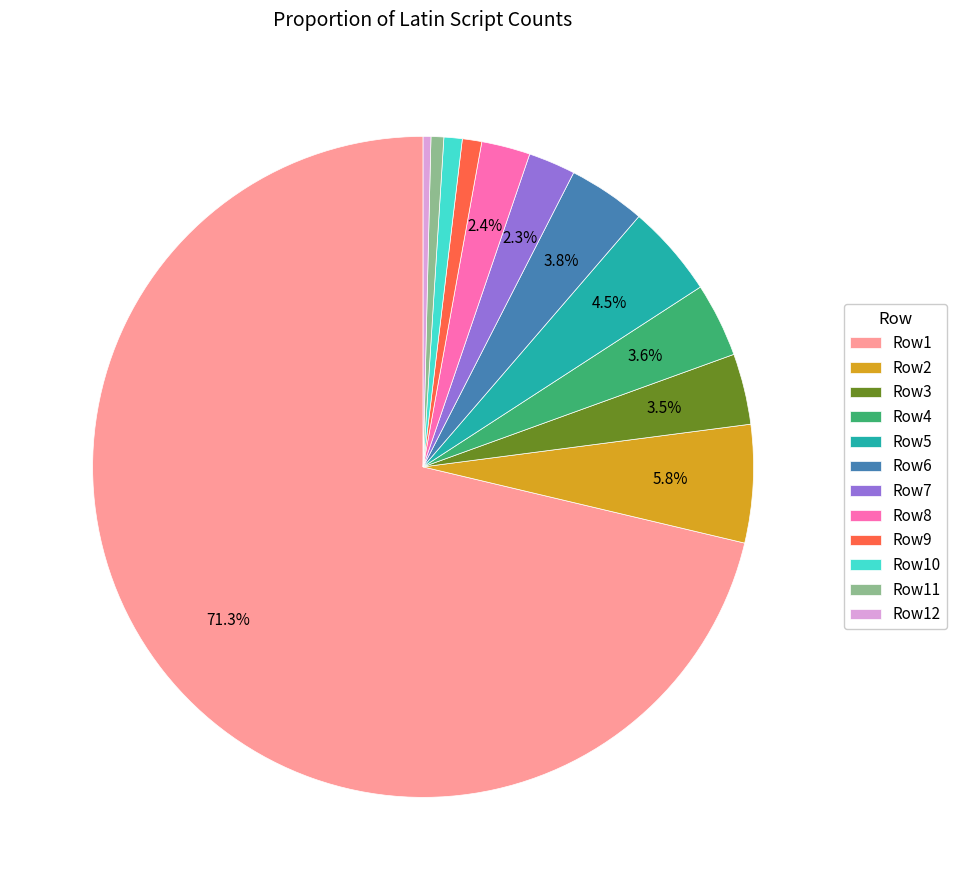

What is the largest slice in the pie chart?

Row1